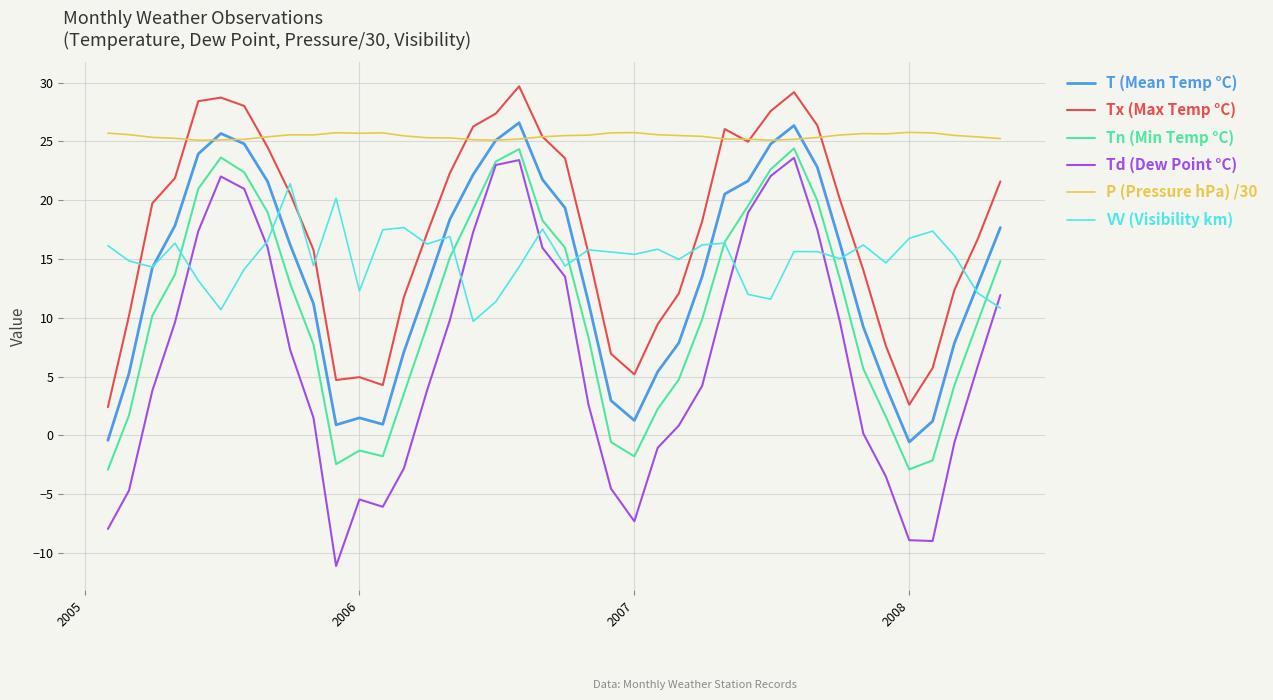

True or false: Td (Dew Point °C) has more than 0 interior local peaks.

True